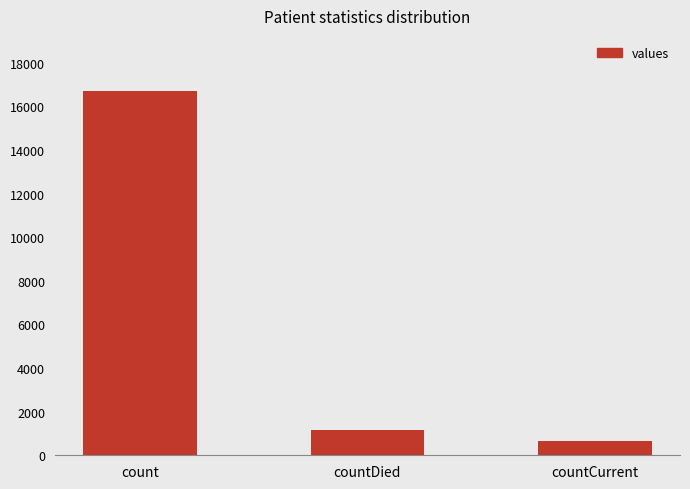

What is the change in value from countDied to countCurrent?

-474